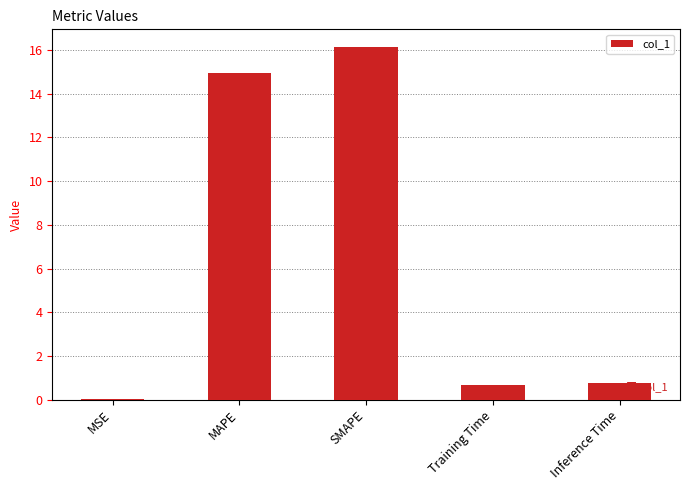

What is the change in value from MSE to Training Time?

+0.7